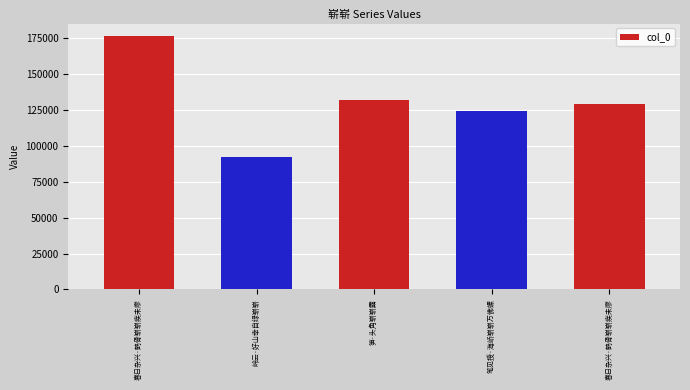

True or false: the data shows 92103 at 岭云·好山幸自绿崭崭.

True